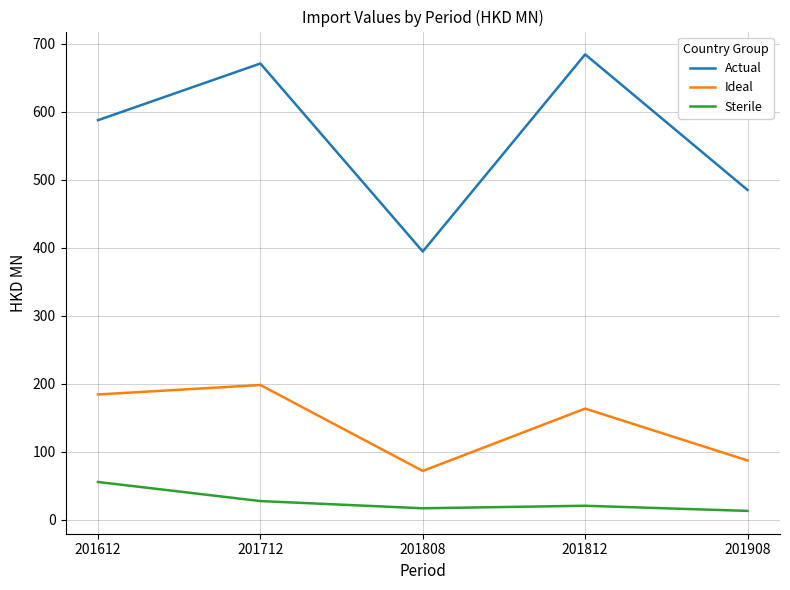

Is the value of Actual at 201908 greater than the value of Ideal at 201712?

Yes